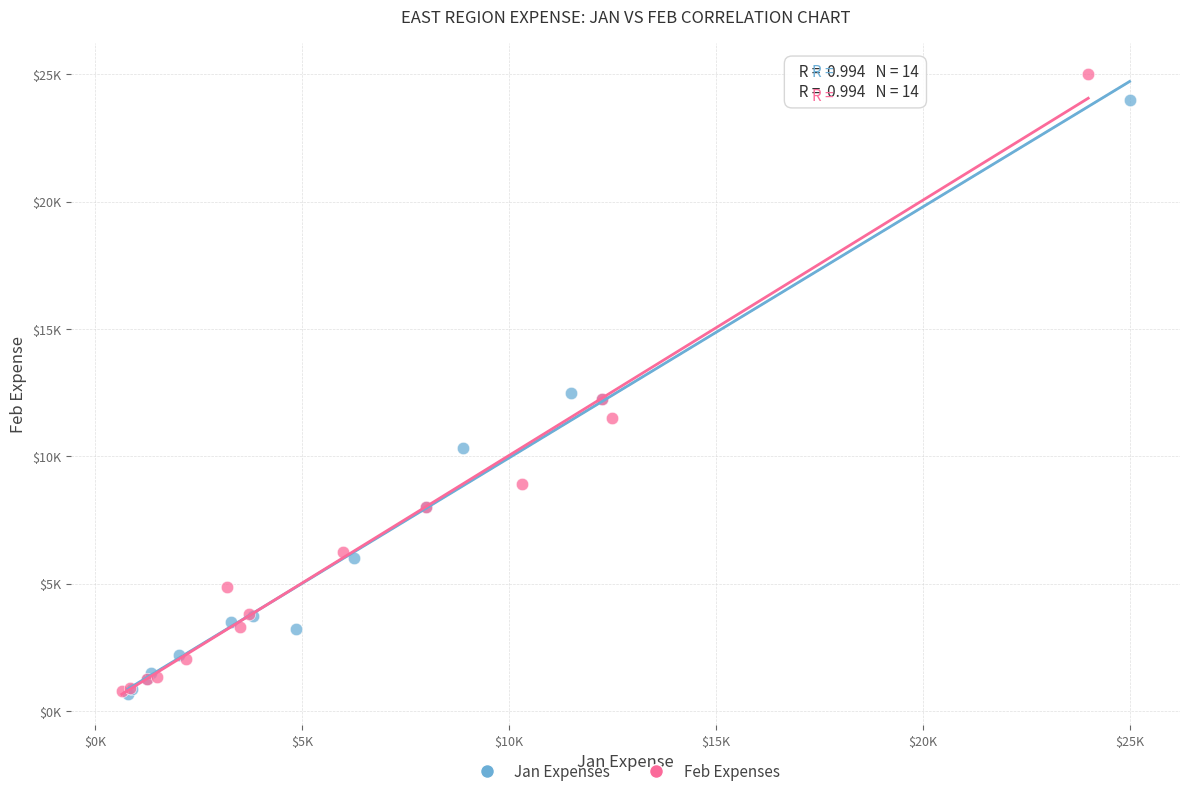

What are all the series names shown in the legend?

Jan Expenses, Feb Expenses